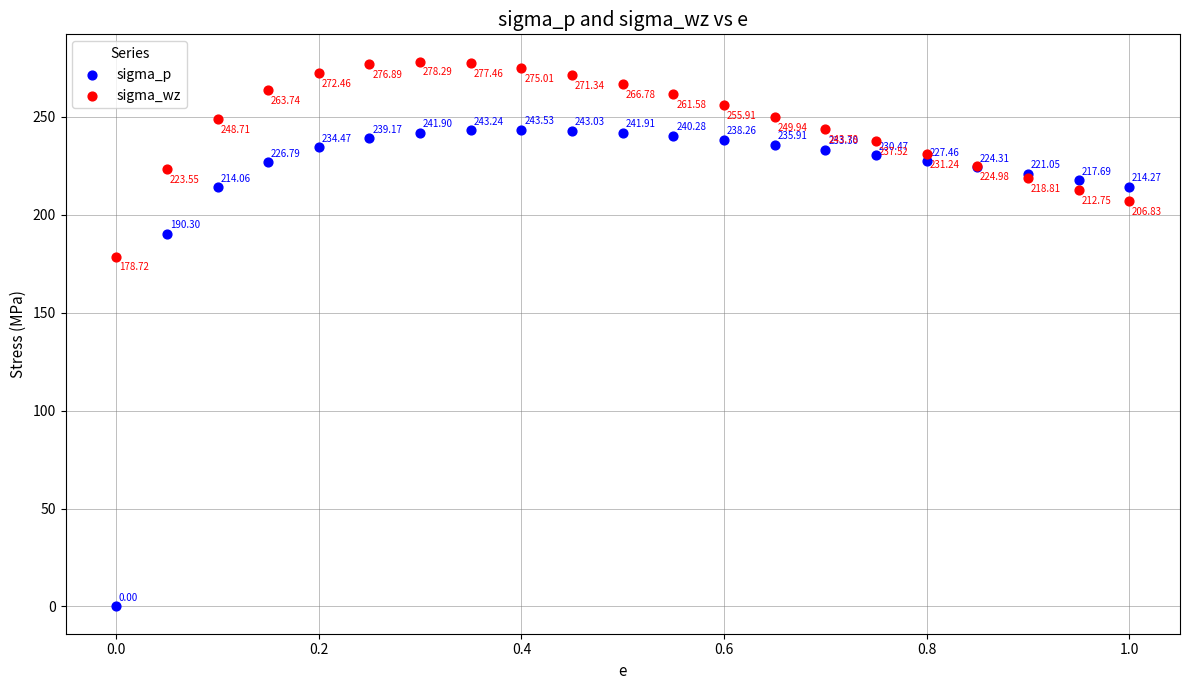

Which series has the largest Y range (max minus min)?

sigma_p